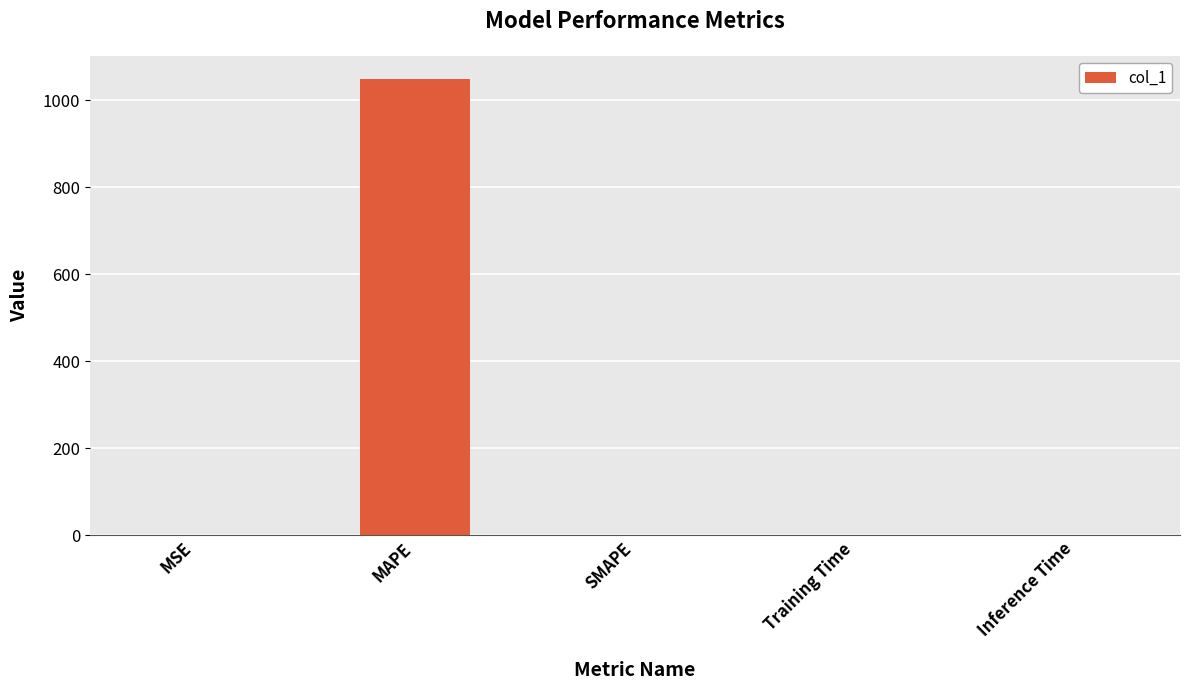

The value at SMAPE is 0.0. True or false?

True